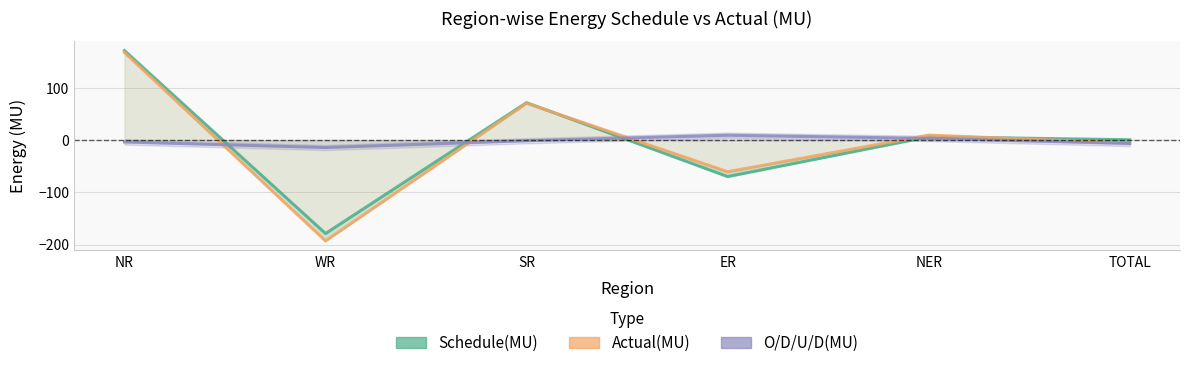

How many negative values does the O/D/U/D(MU) series have?

4